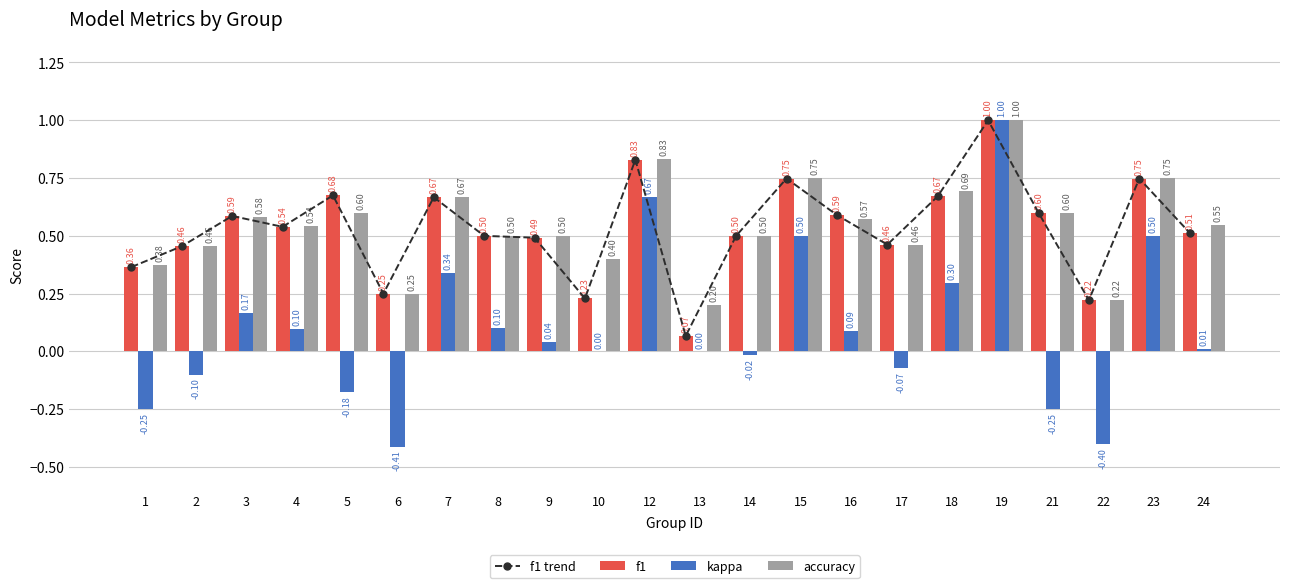

Which series has the largest total across all categories?

accuracy